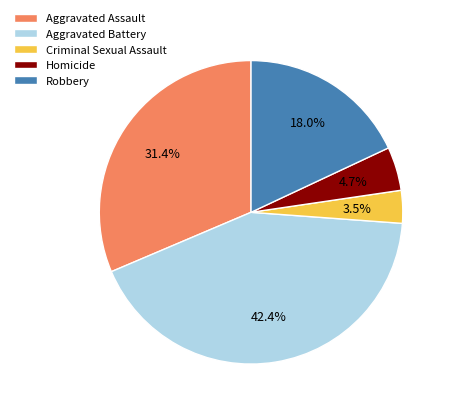

Combined, do Aggravated Assault and Homicide account for over 50%?

No